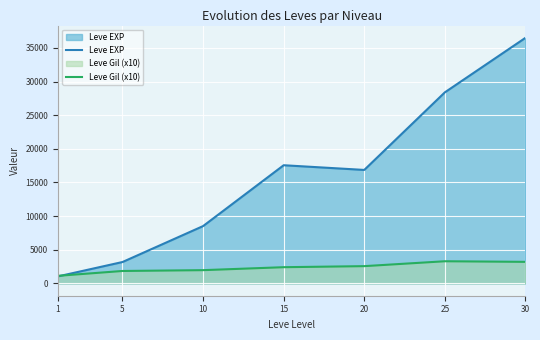

Which series ends up on top after the final intersection of Leve EXP and Leve Gil (x10)?

Leve EXP